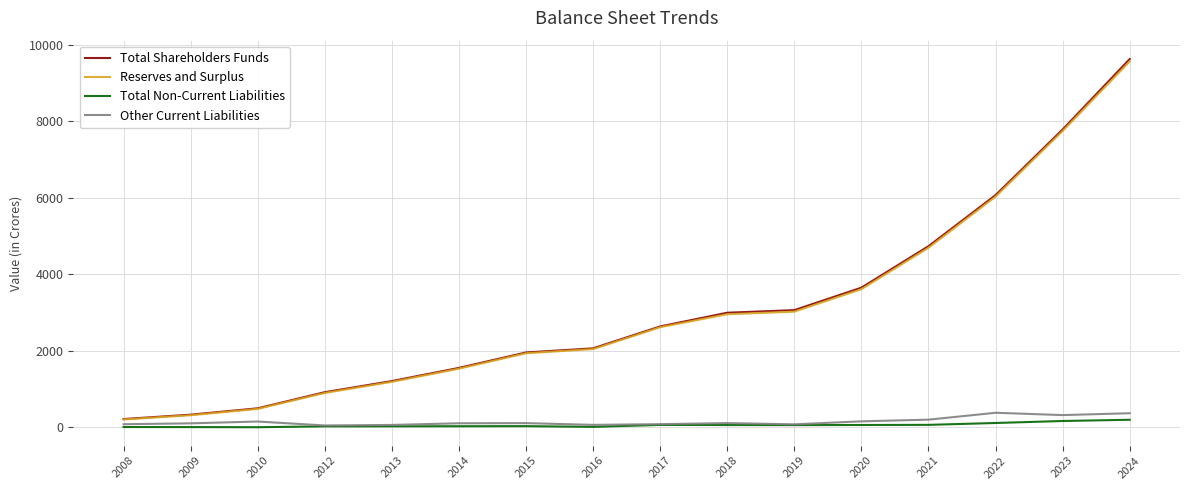

What is the greatest value displayed?

9623.8